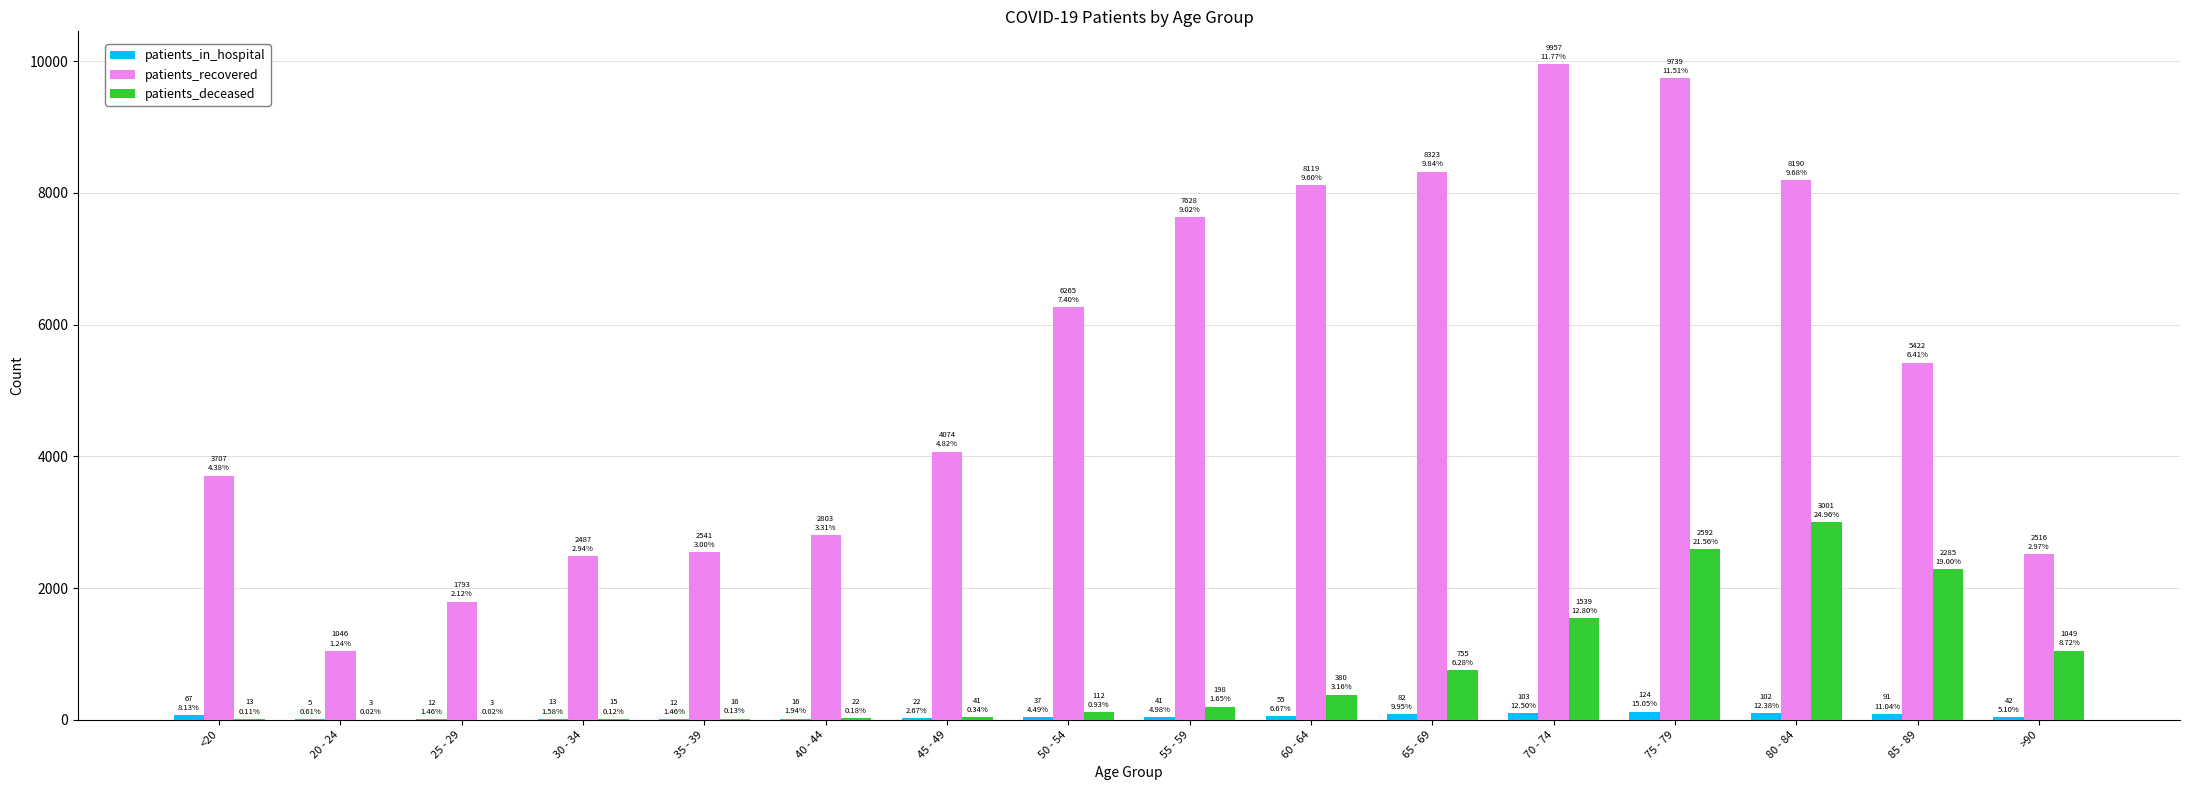

What is the sum of all patients_recovered values?

84610